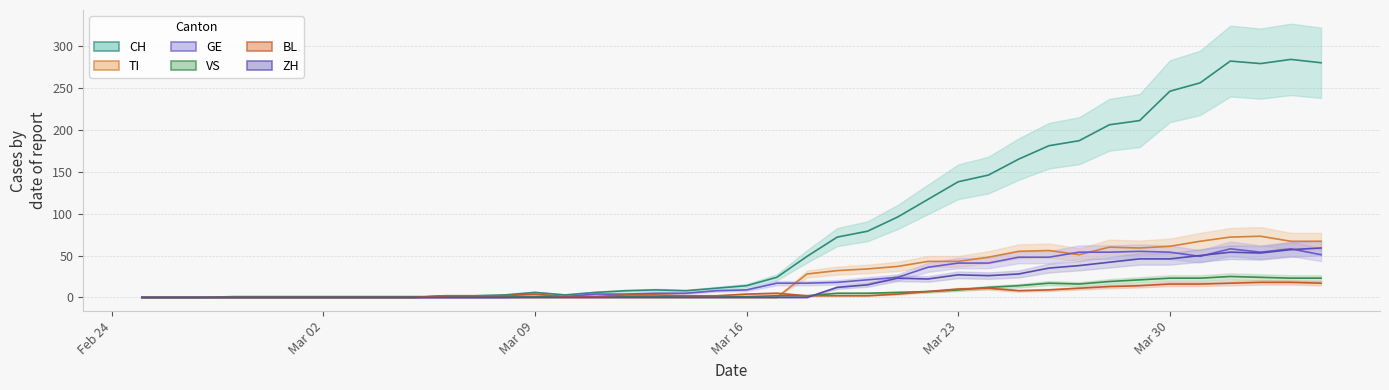

Which series has the largest range (max minus min)?

CH